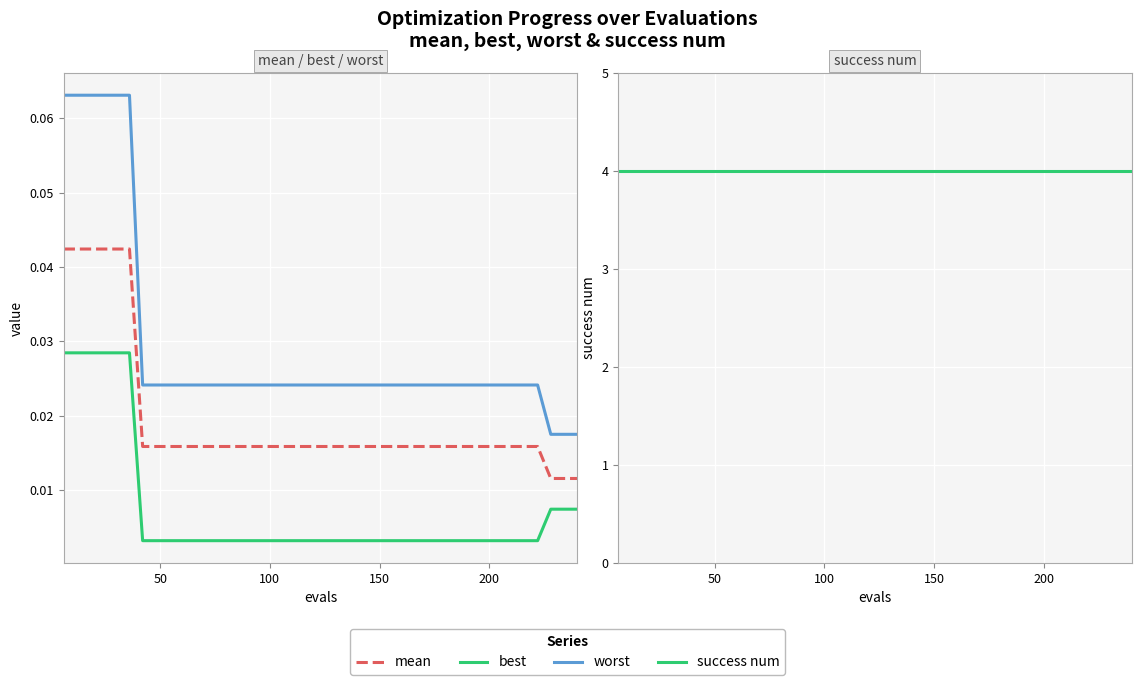

What is the spread (max minus min) of values at 19?

4.0